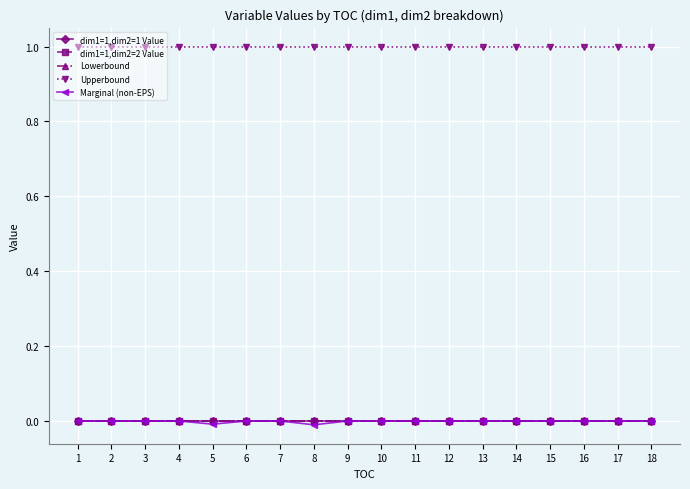

Does the chart have visible grid lines?

Yes